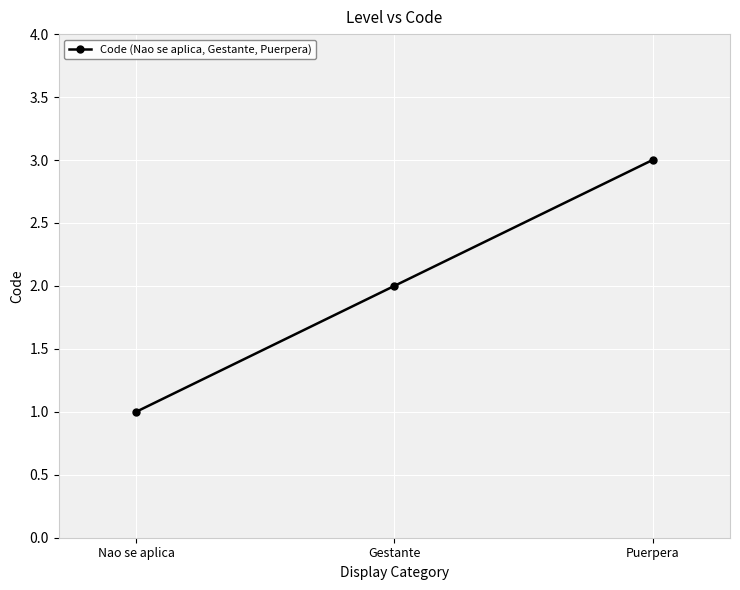

The chart shows a value of 2 at Gestante. True or false?

True